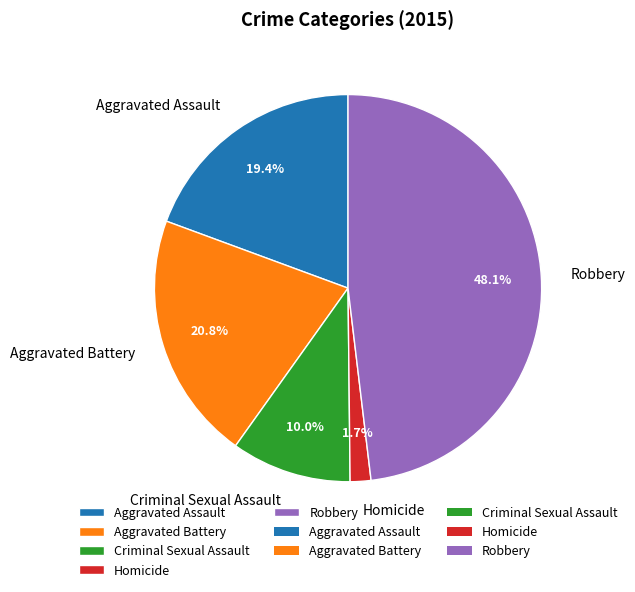

Which has a higher value, Aggravated Battery or Aggravated Assault?

Aggravated Battery